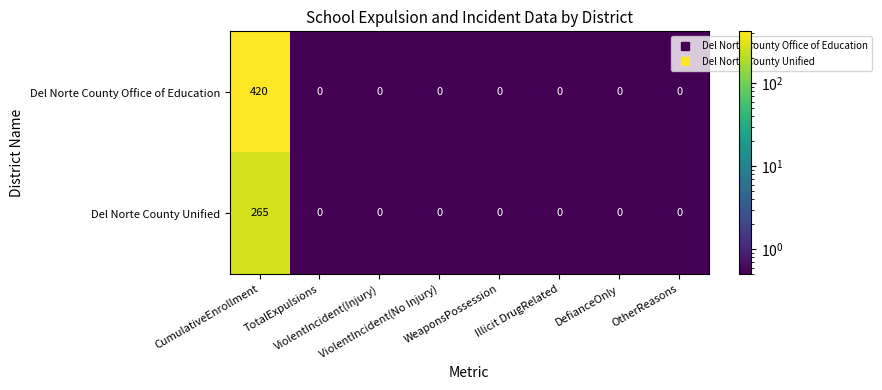

List the series in order of their peak value, lowest first.

Del Norte County Unified, Del Norte County Office of Education